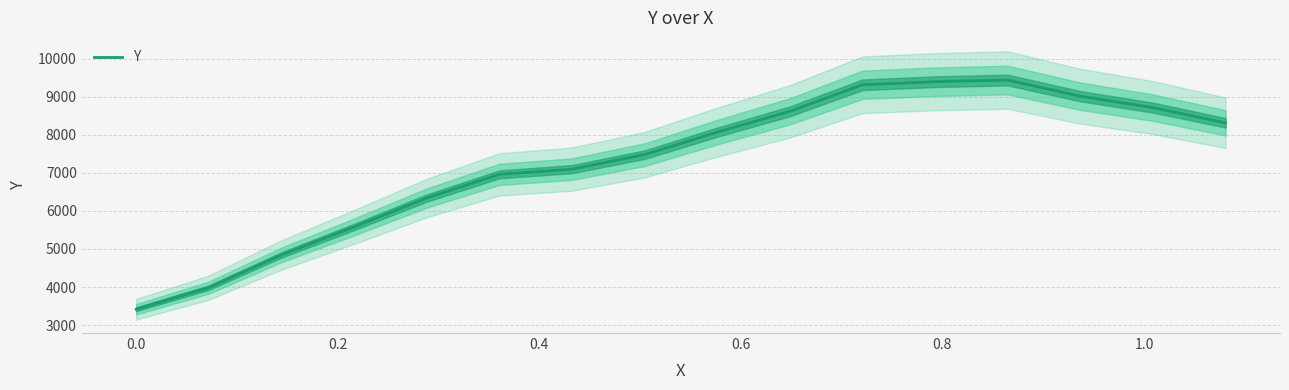

Is this an area chart (filled region under the line)?

No